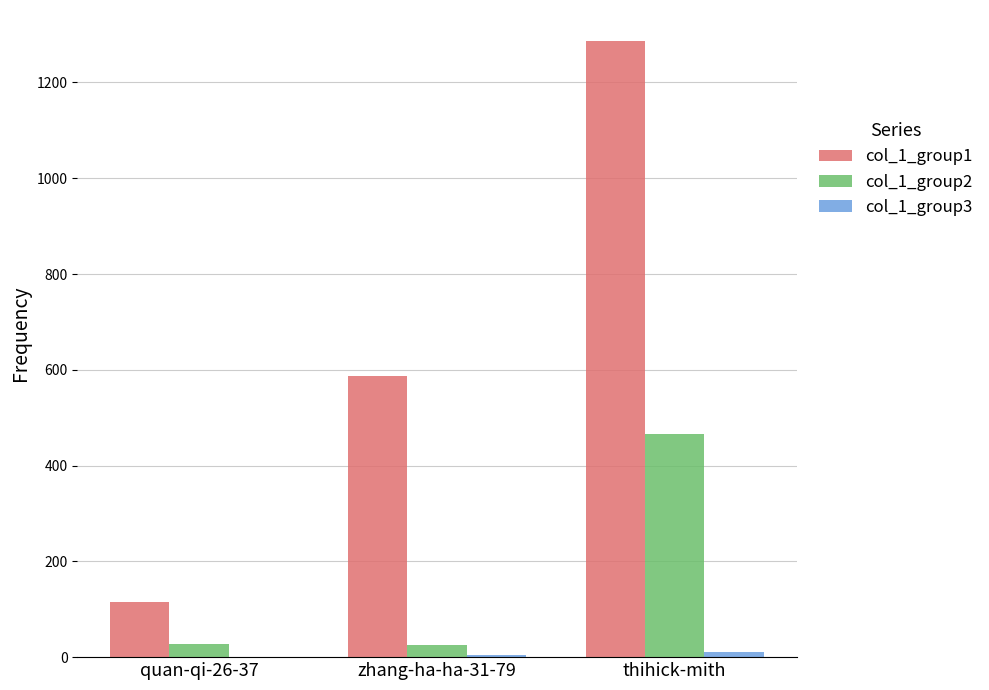

Which label corresponds to the largest value in the chart?

thihick-mith